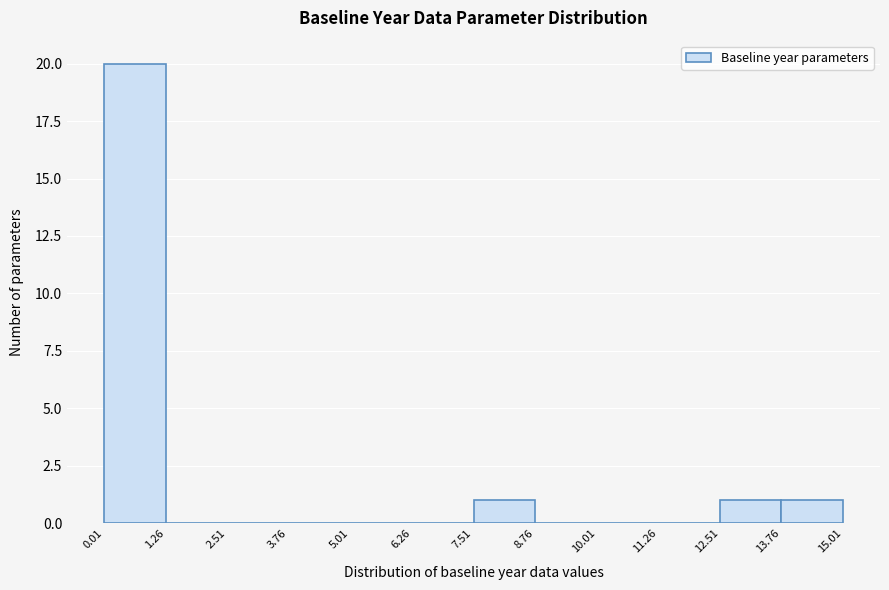

Reading left to right, list every bar in this chart as the range it spans on the x-axis followed by its height. The values are not printed on the chart, so give them approximately, as read against the axis.

0.01 to 1.26: 20
1.26 to 2.51: 0
2.51 to 3.76: 0
3.76 to 5.01: 0
5.01 to 6.26: 0
6.26 to 7.51: 0
7.51 to 8.76: 1
8.76 to 10.01: 0
10.01 to 11.26: 0
11.26 to 12.51: 0
12.51 to 13.76: 1
13.76 to 15.01: 1